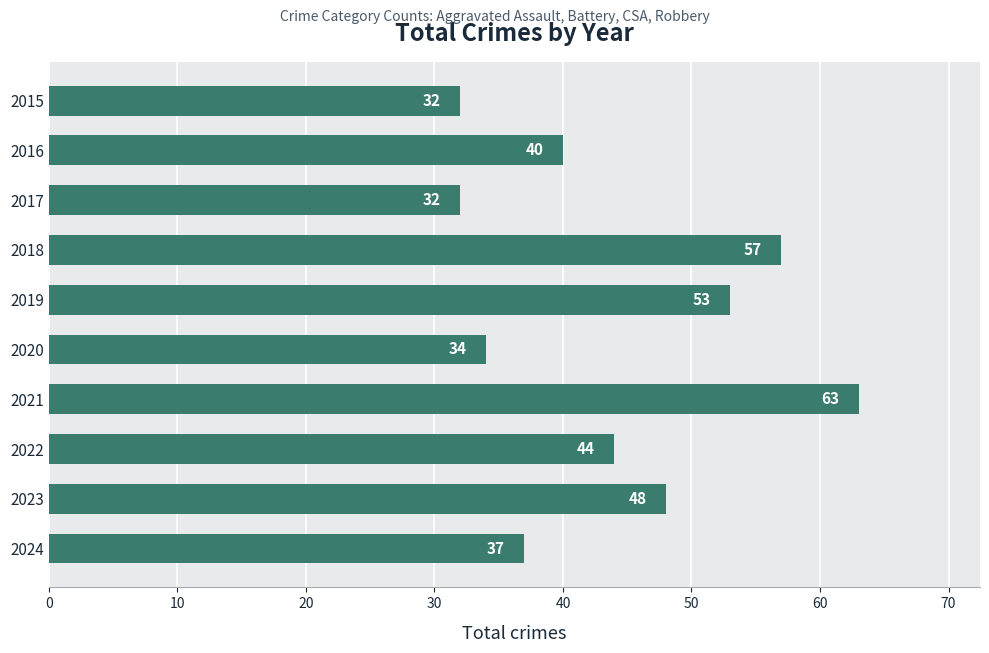

Where is the data nearest to the value 47?

2023